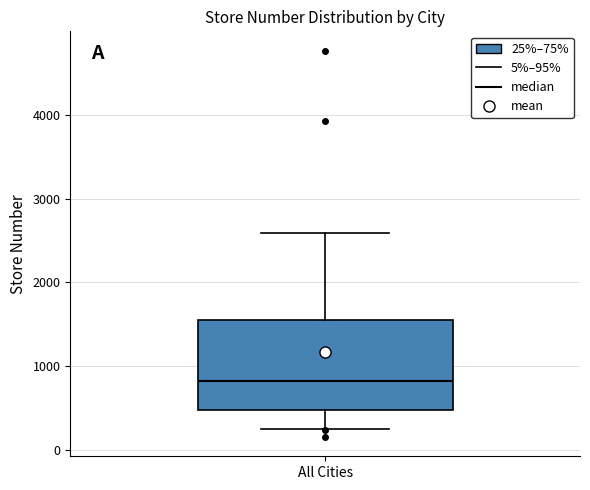

Read this box plot against the y-axis: the position of the median line, the range covered by the box, and the ends of both whiskers. The values are not printed on the chart, so give them approximately, as read against the axis.

median 800, box 500 to 1500, whiskers 200 to 2600